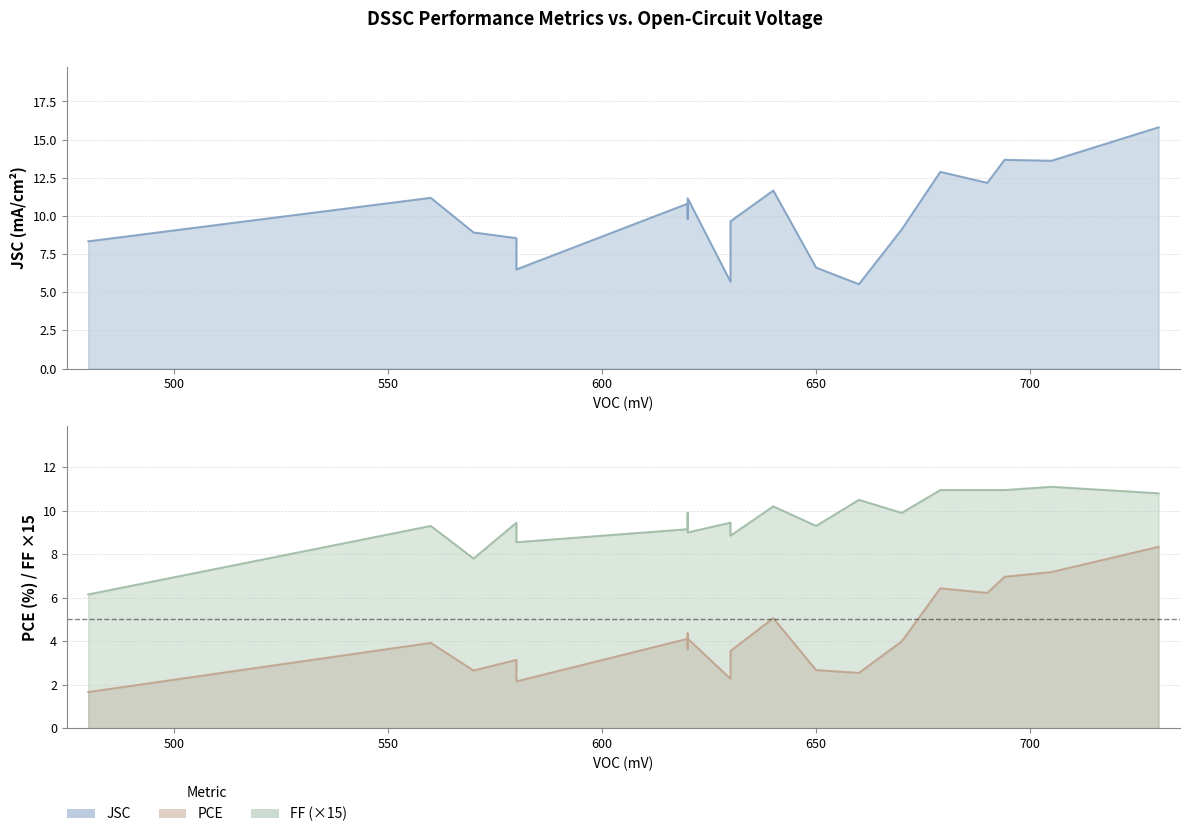

What is the sum of all PCE values?

85.0